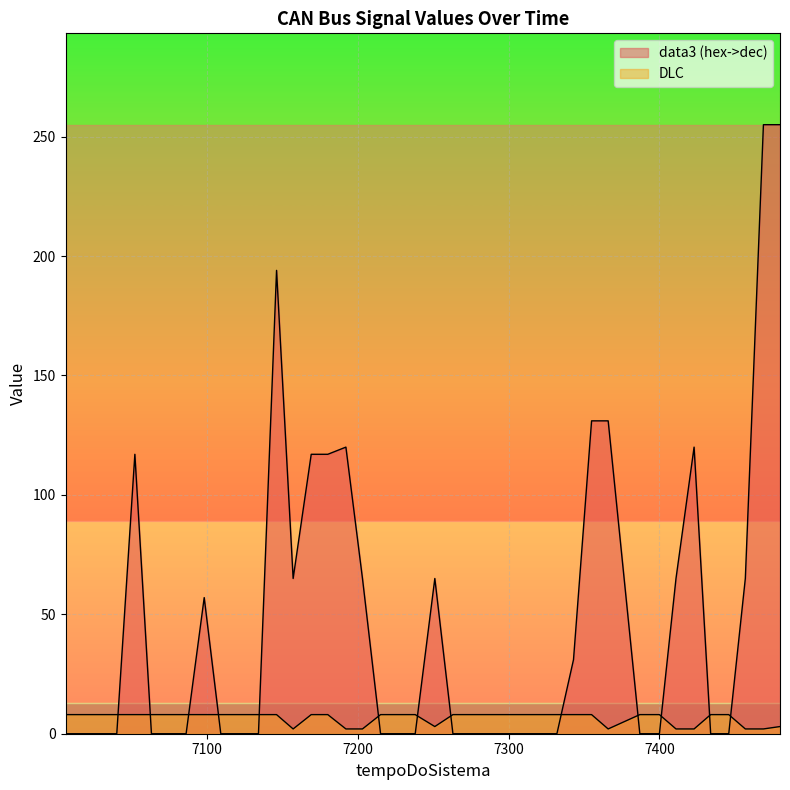

Does the chart display data point markers on the line(s)?

No